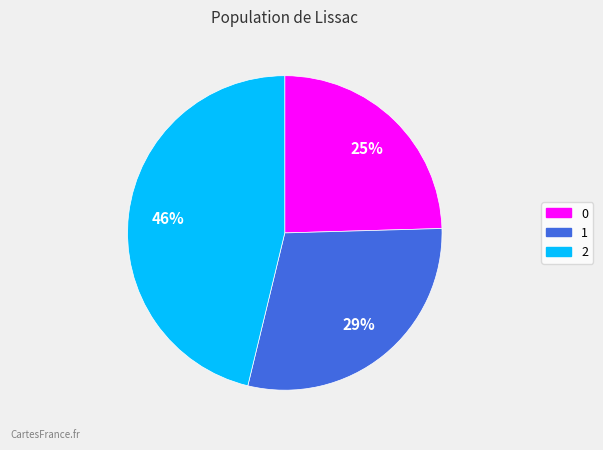

To the nearest percent, what percentage of the pie is 0?

25%